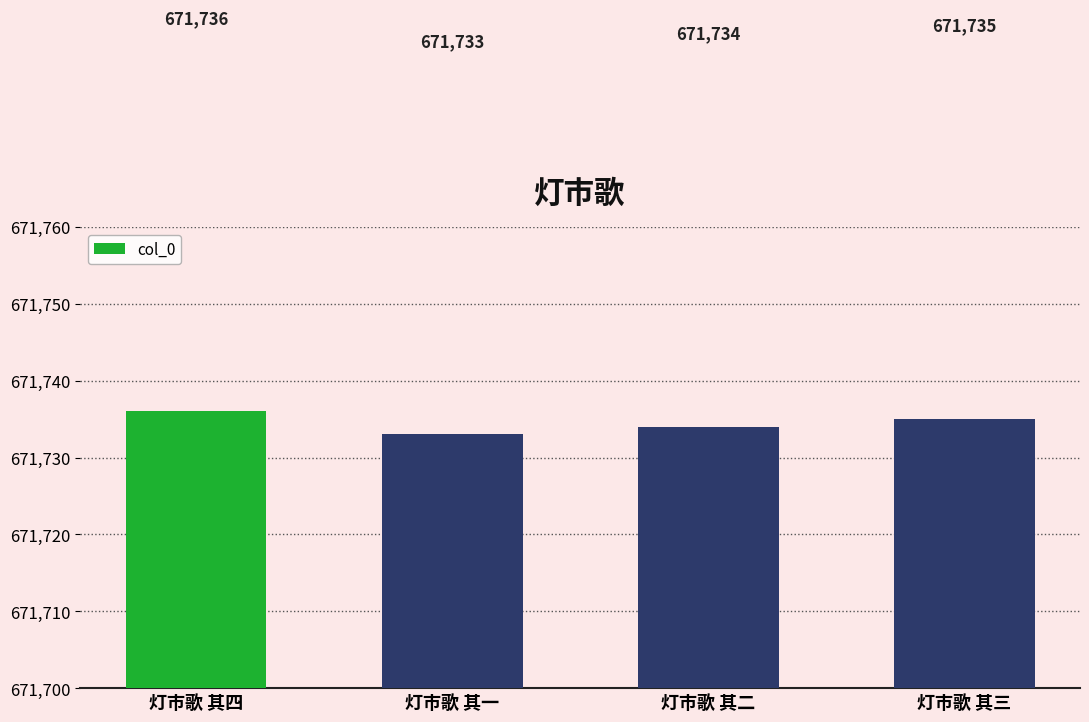

Rank the categories by value from highest to lowest.

灯市歌 其四, 灯市歌 其三, 灯市歌 其二, 灯市歌 其一